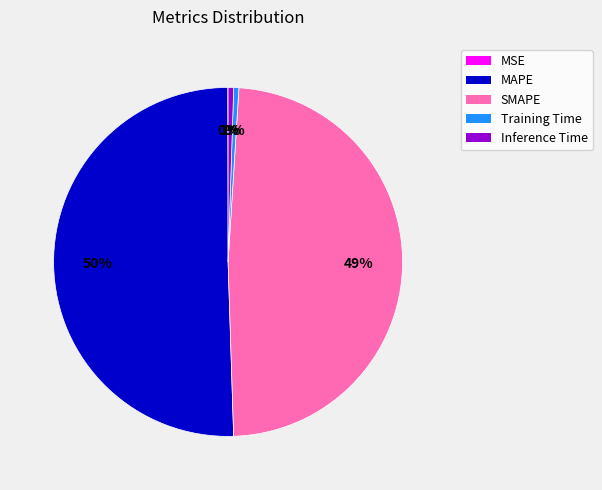

Which category accounts for the majority?

MAPE